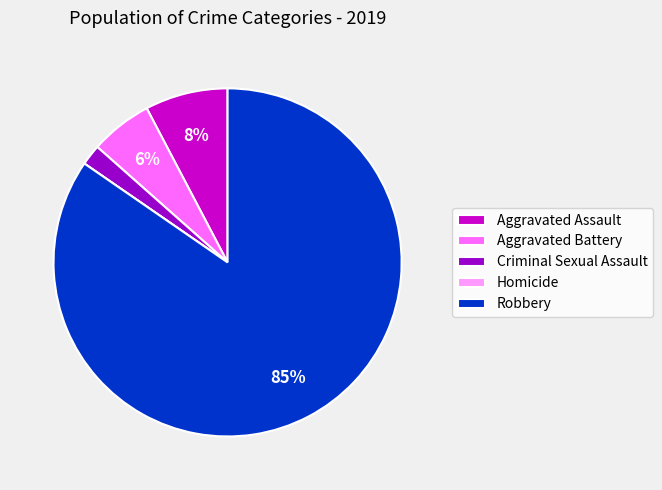

Is Aggravated Assault the majority of the pie?

No